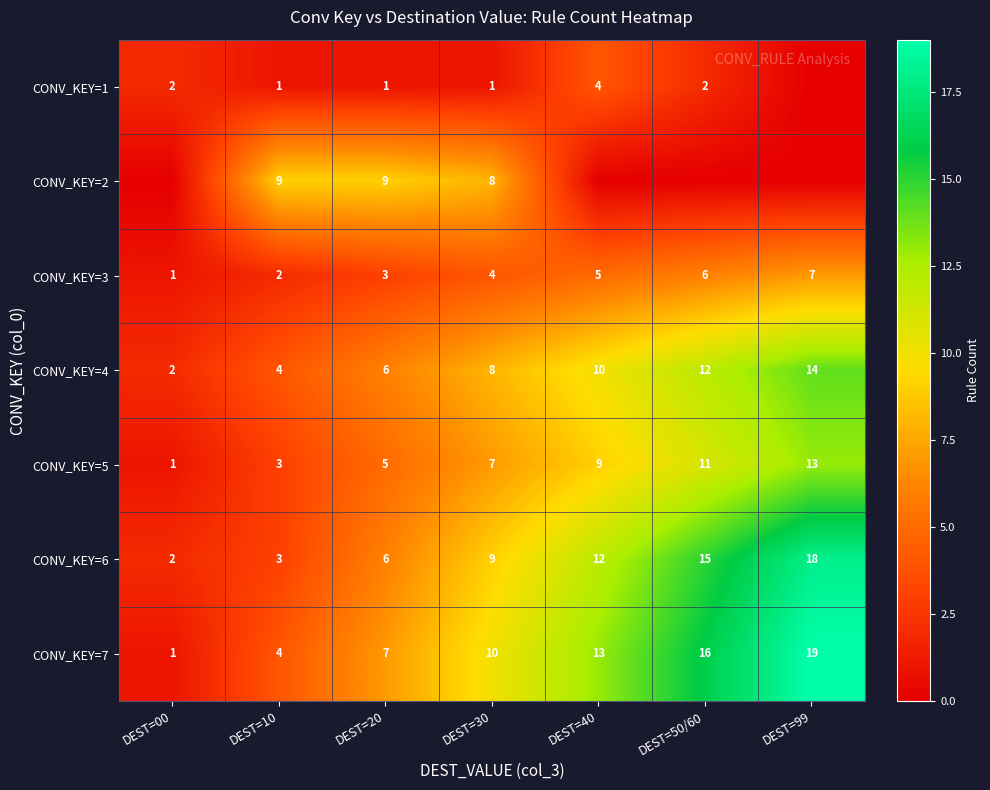

The CONV_KEY=3 series shows 7 at DEST=40. True or false?

False